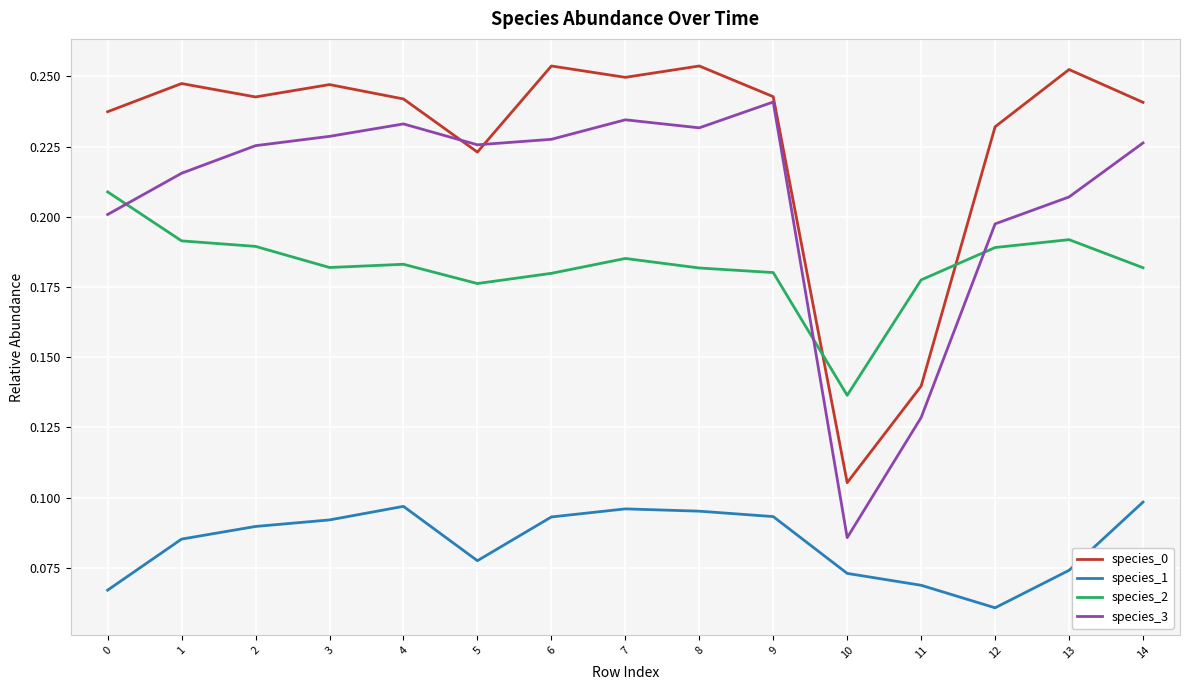

Which label corresponds to the smallest value in the chart?

12